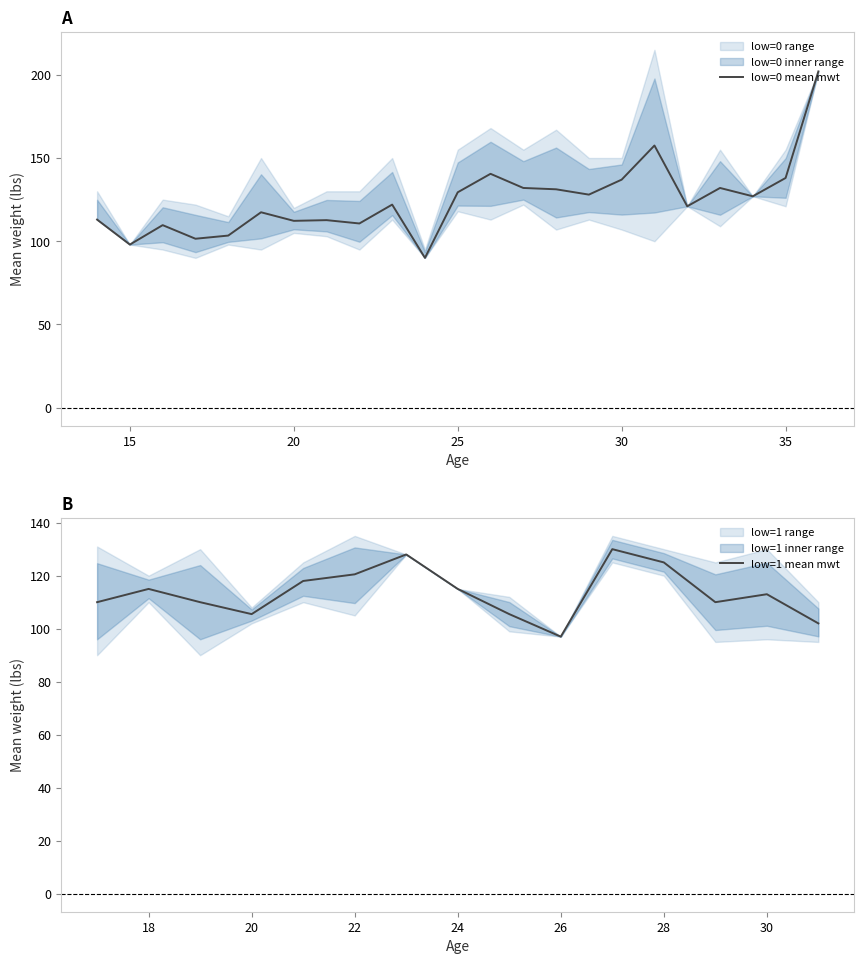

How many times do low=1 upper mwt and low=0 upper mwt cross each other?

6